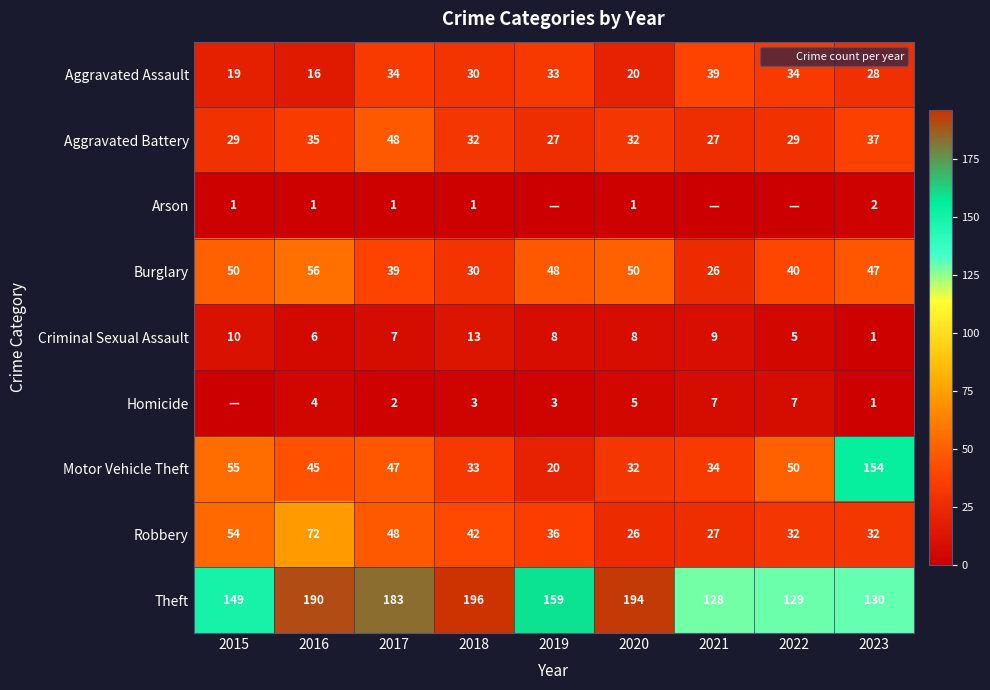

How many data points in Homicide are above 3?

4